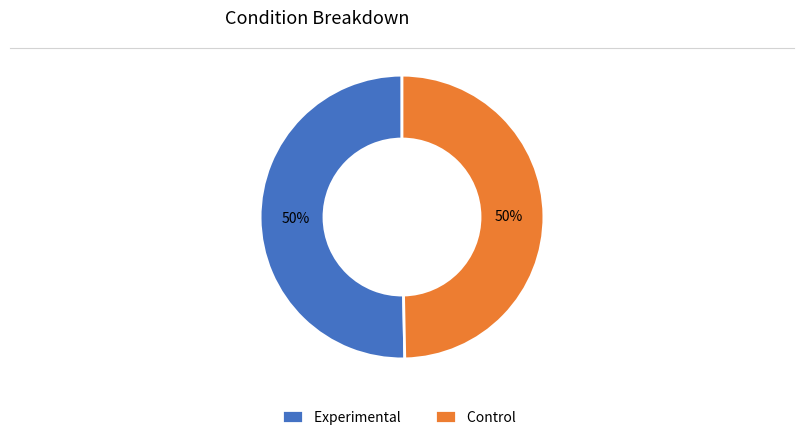

Is the sum of Experimental and Control greater than half?

Yes